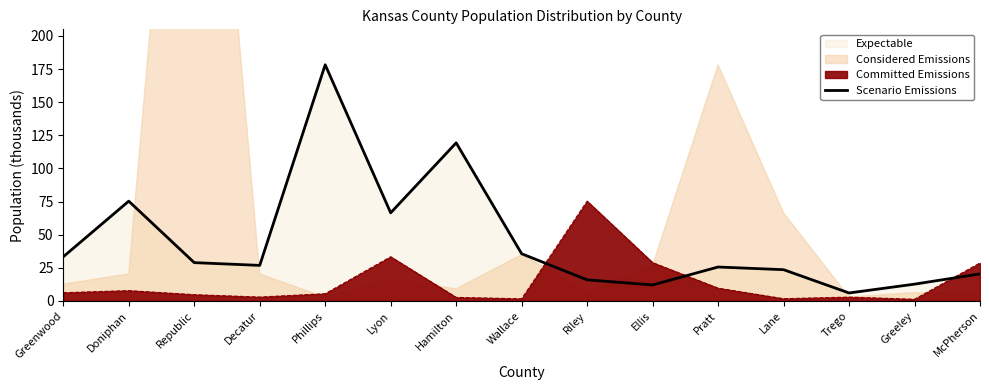

List the labels in order of value, smallest first.

Trego, Ellis, Greeley, Riley, McPherson, Lane, Pratt, Decatur, Republic, Greenwood, Wallace, Lyon, Doniphan, Hamilton, Phillips